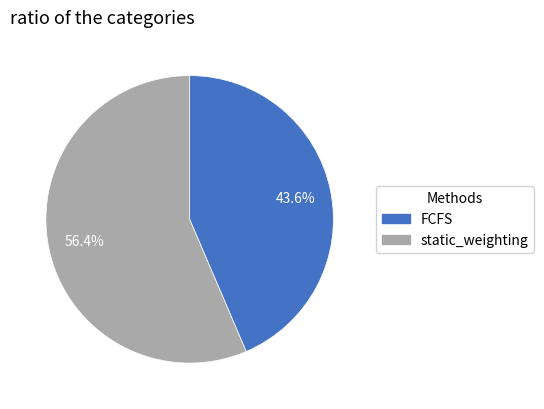

What percentage is the static_weighting slice, to the nearest percent?

56%